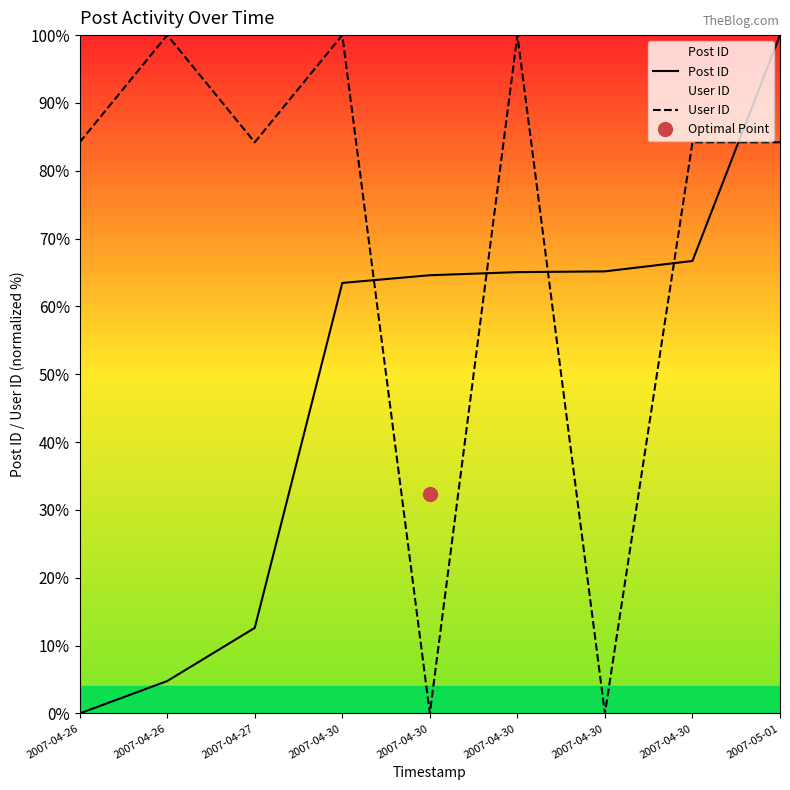

What is the spread (max minus min) of values at 2007-04-30?

36.5